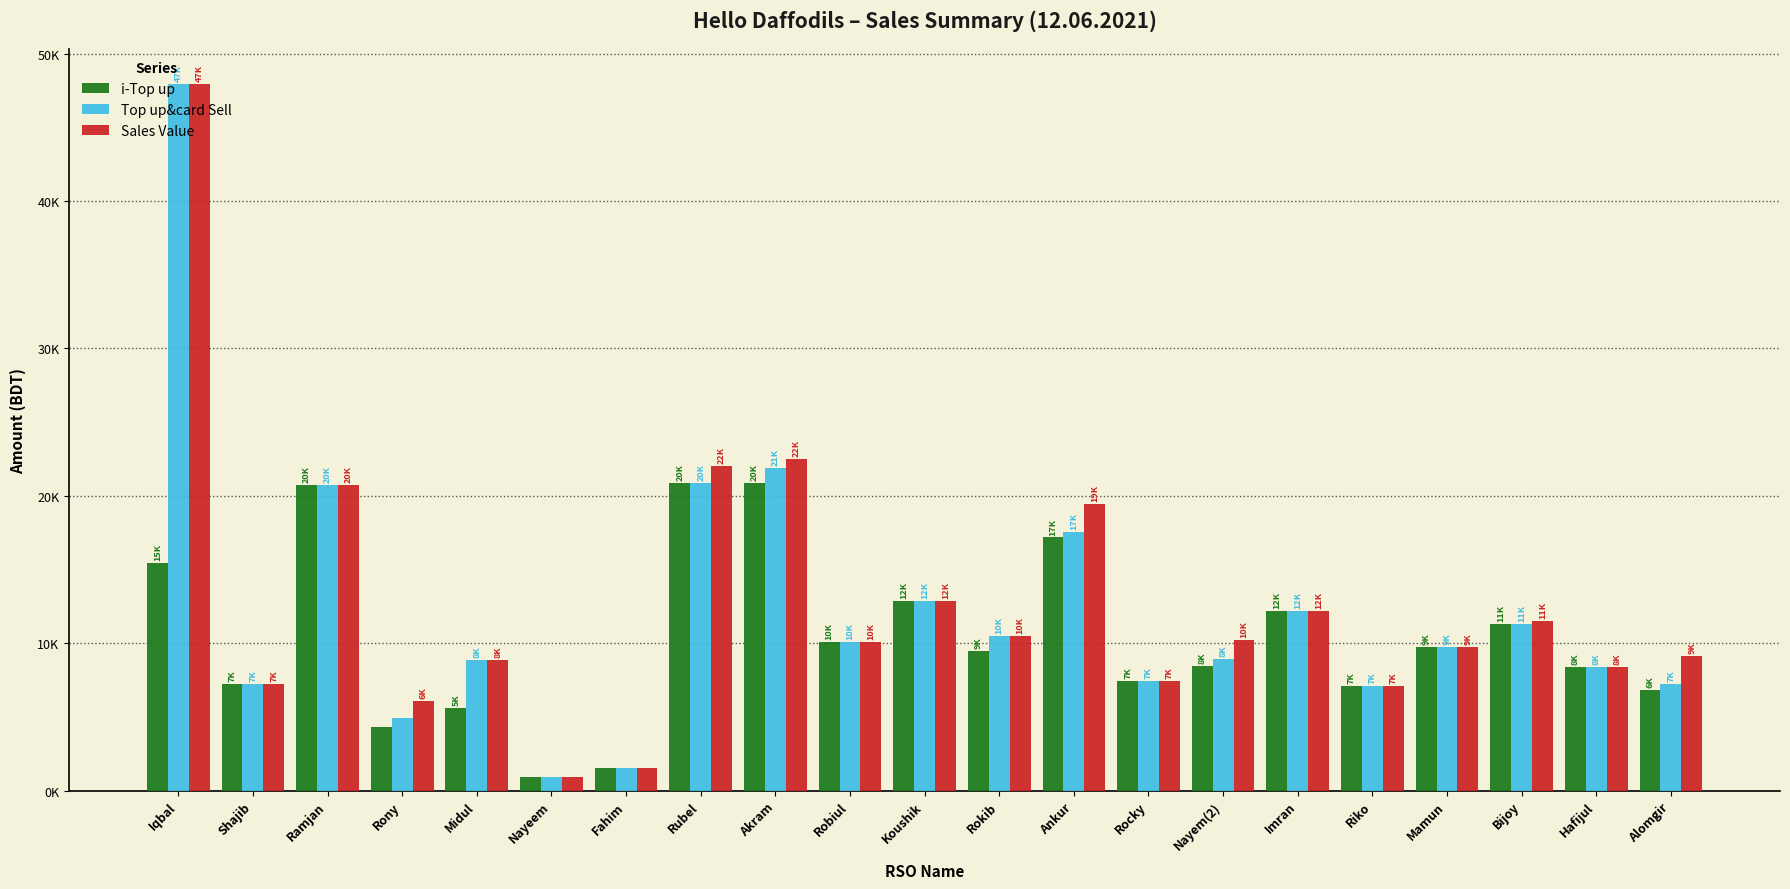

What are all the series names shown in the legend?

i-Top up, Top up&card Sell, Sales Value